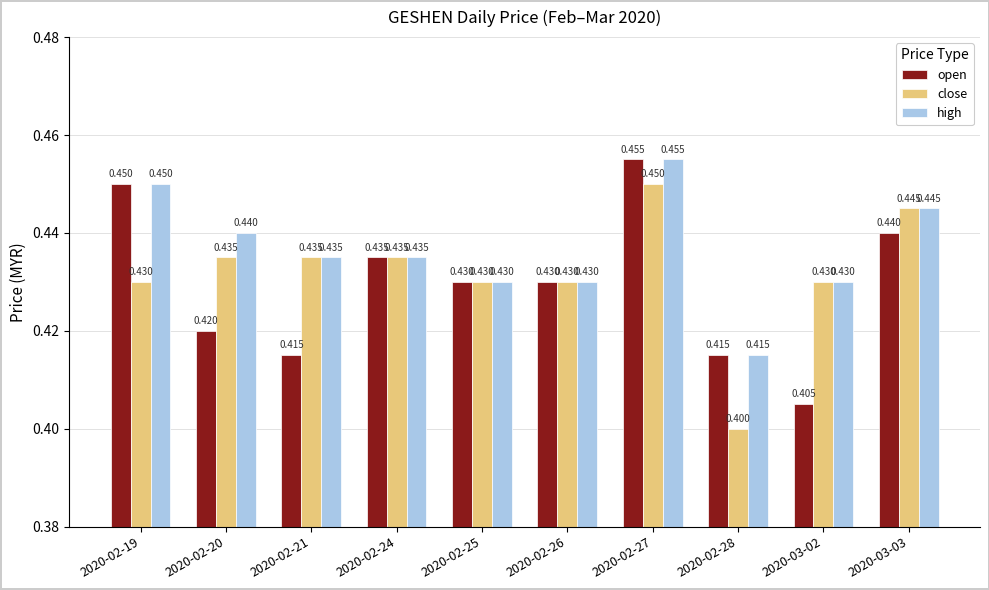

Is it true that close equals 0.7 at 2020-02-28?

False